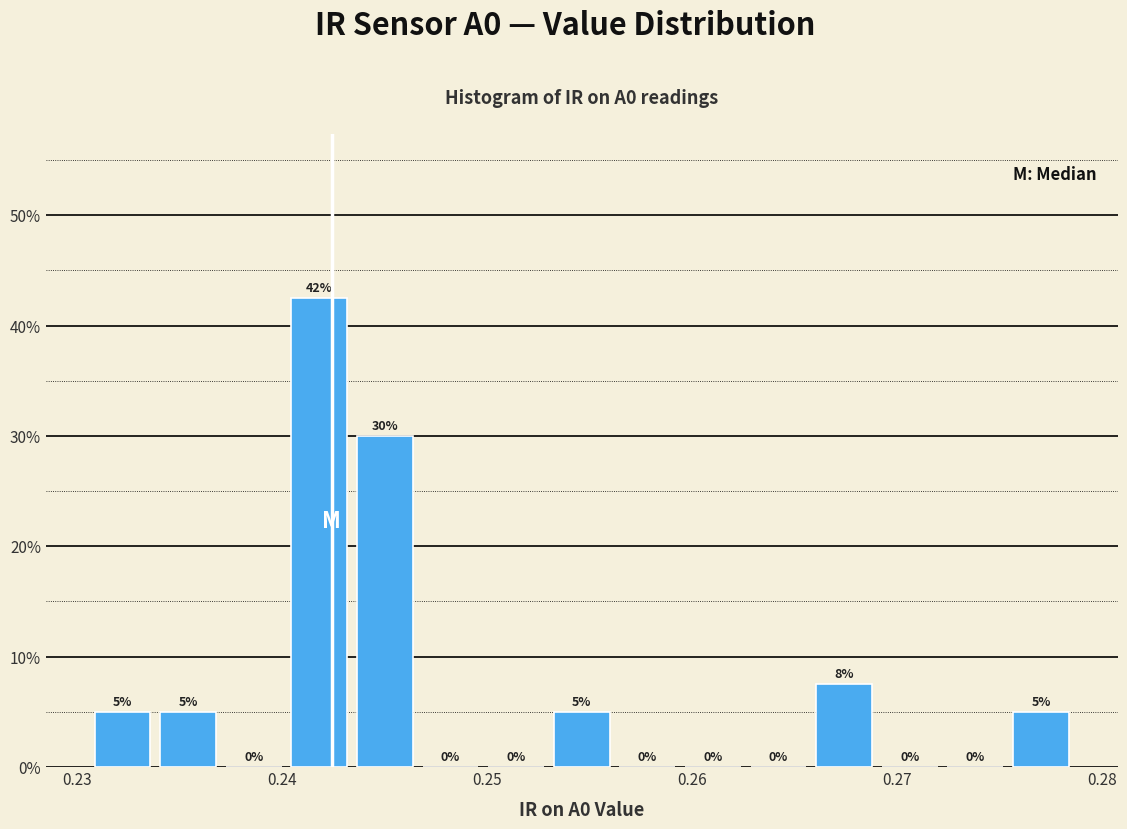

Read against the x-axis, roughly where is the centre of the tallest bar?

0.242